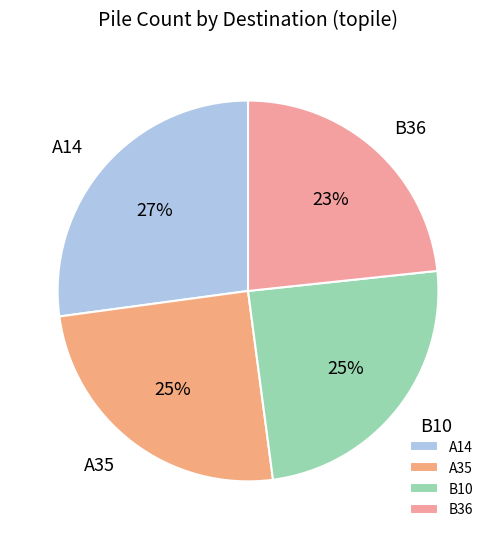

What is the ratio of the value at A35 to the value at B36?

1.1